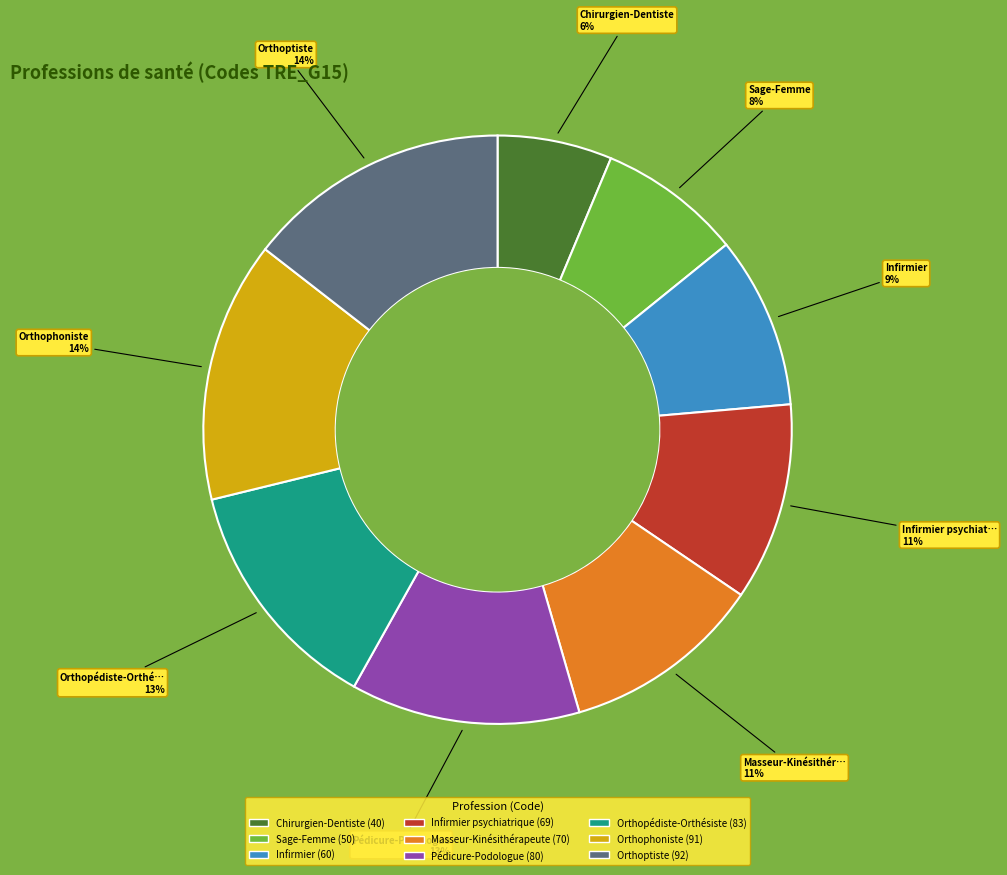

Is there a majority slice in this chart?

No